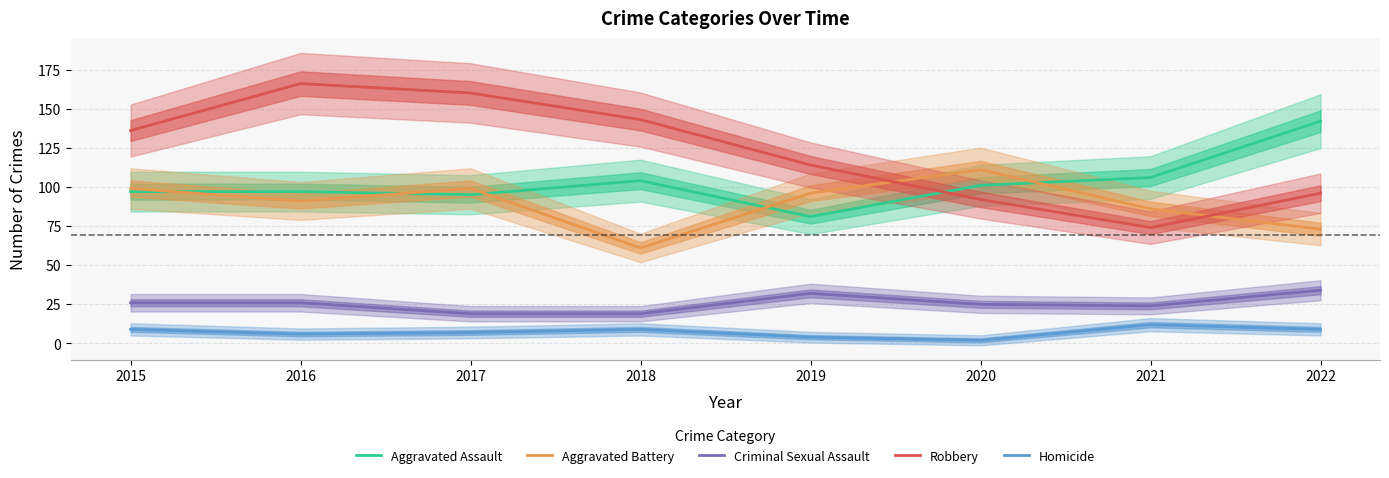

What is the average value of the Criminal Sexual Assault series?

26